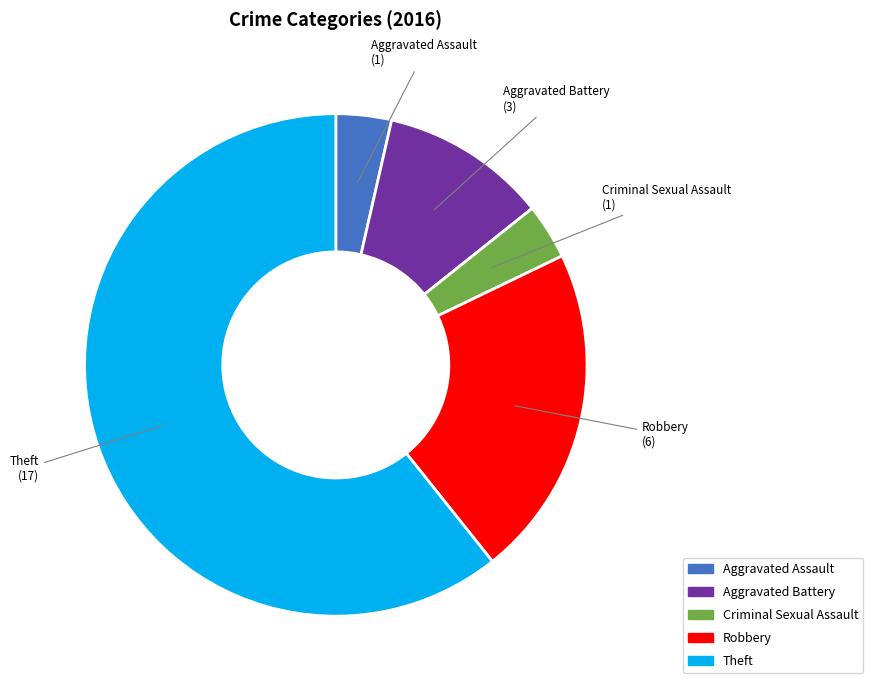

What is the majority slice?

Theft